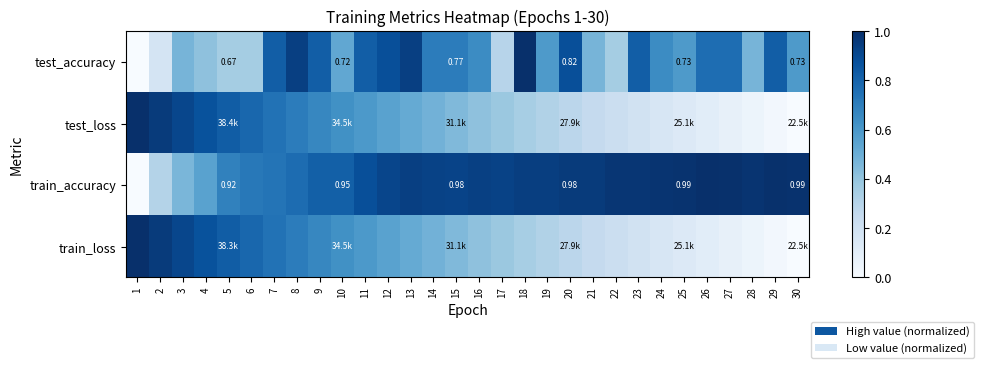

What is the maximum value for test_loss?

1.0